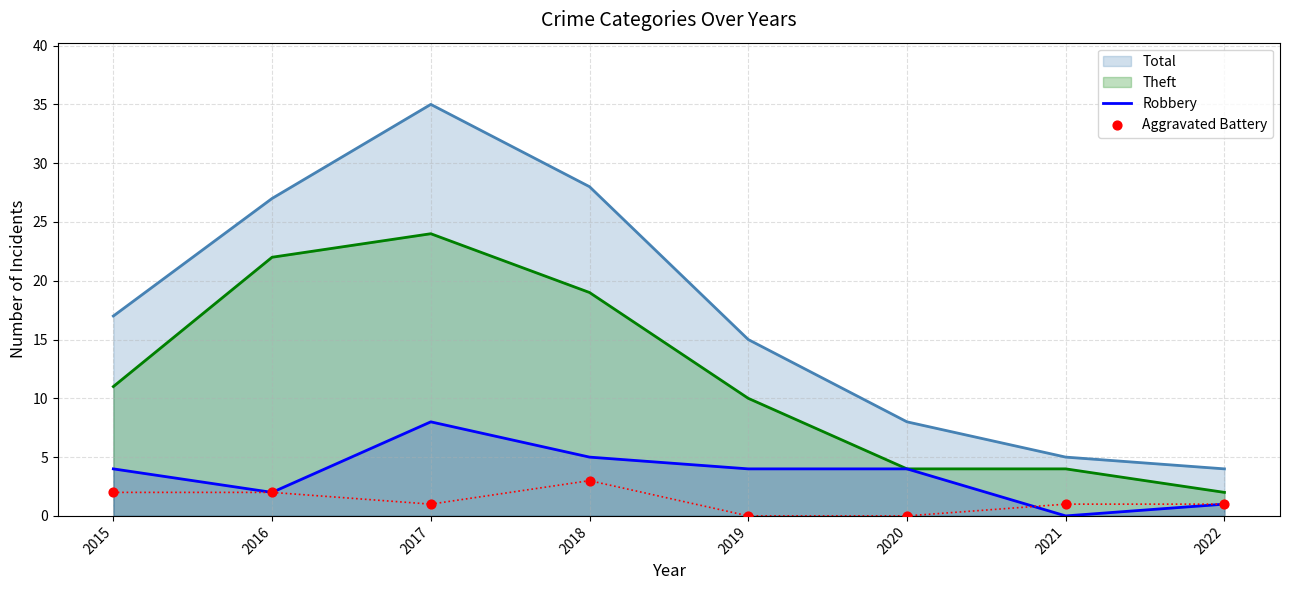

List the labels in order of Total value, largest first.

2017, 2018, 2016, 2015, 2019, 2020, 2021, 2022